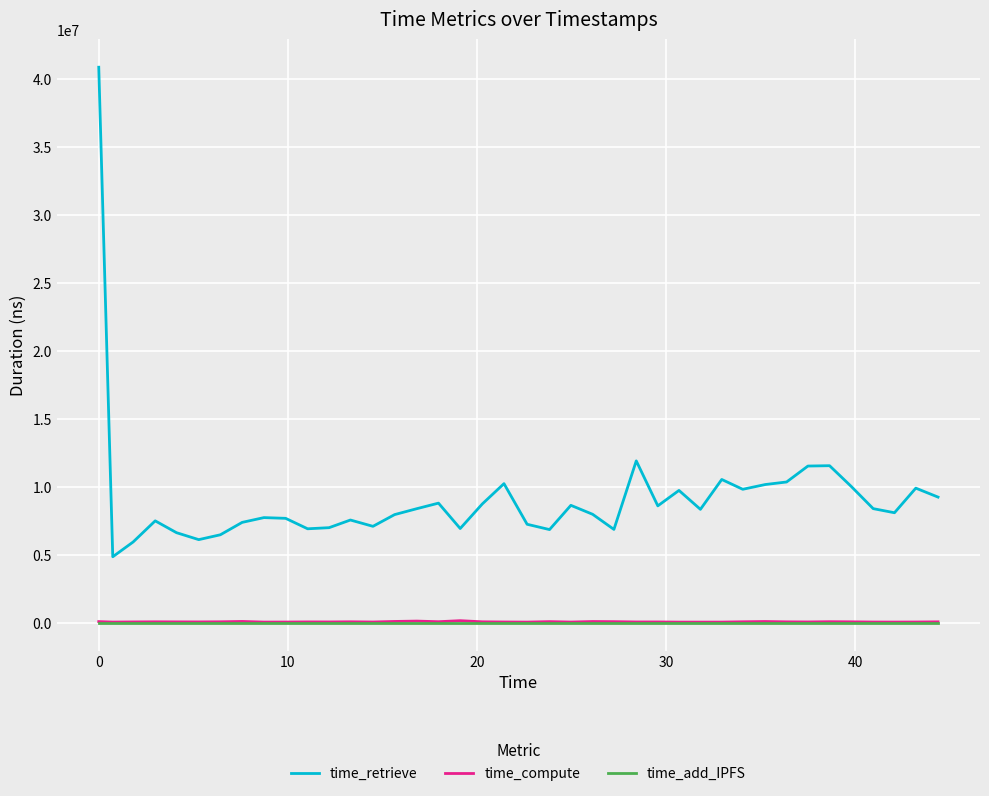

Which series has the largest total across all categories?

time_retrieve